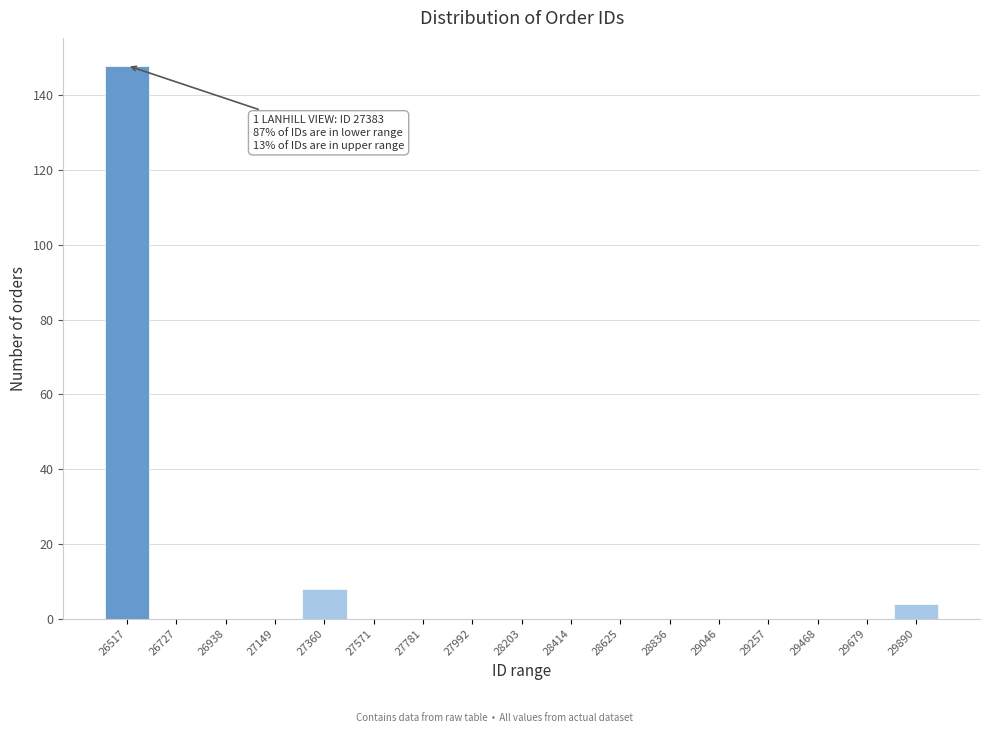

Reading right to left, what are all the values shown in this chart?

29890=4	29679=0	29468=0	29257=0	29046=0	28836=0	28625=0	28414=0	28203=0	27992=0	27781=0	27571=0	27360=8	27149=0	26938=0	26727=0	26517=148